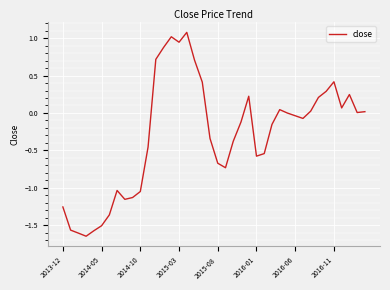

What is the maximum value shown in the chart?

1.1